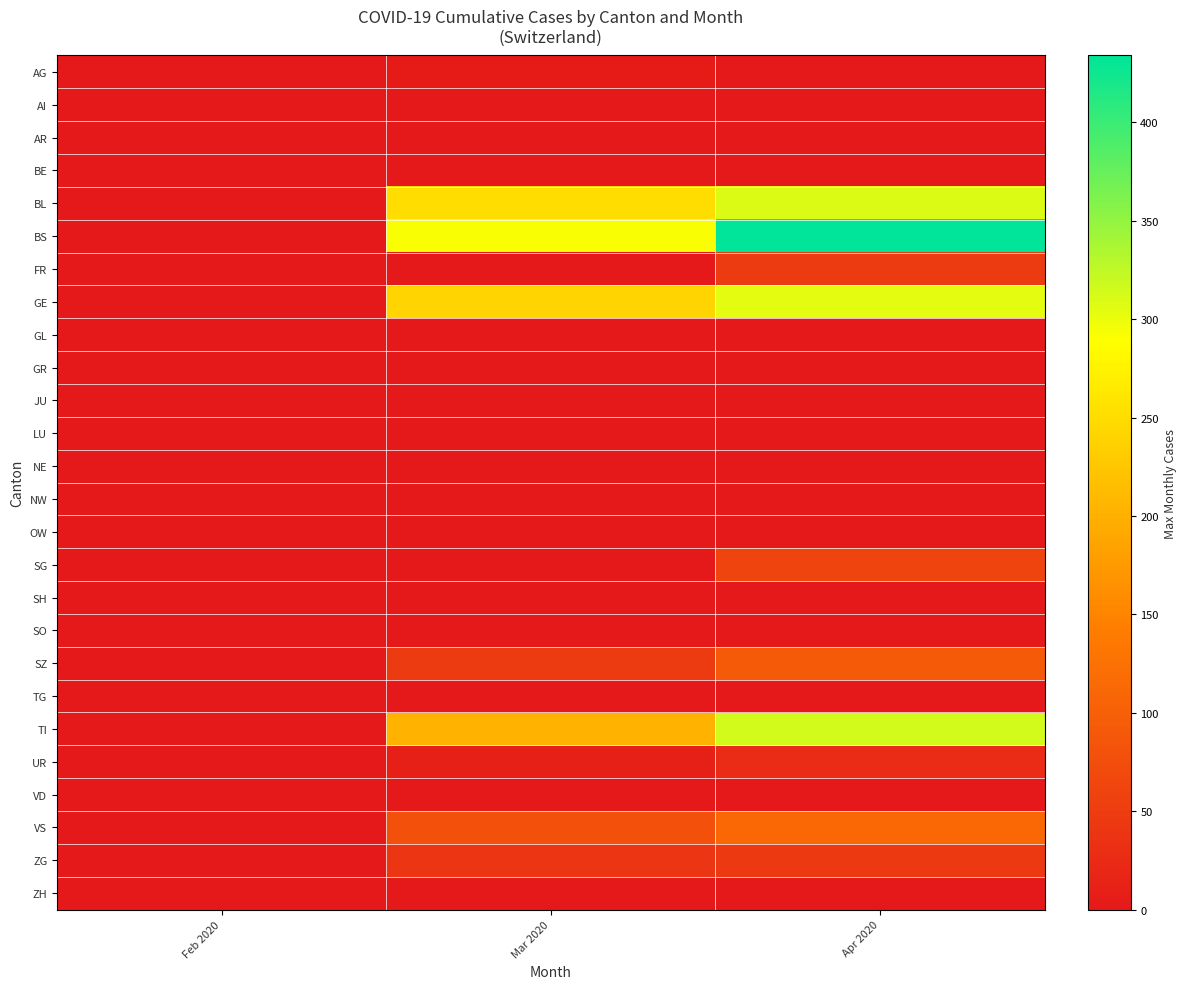

Count the number of categories in the chart.

3